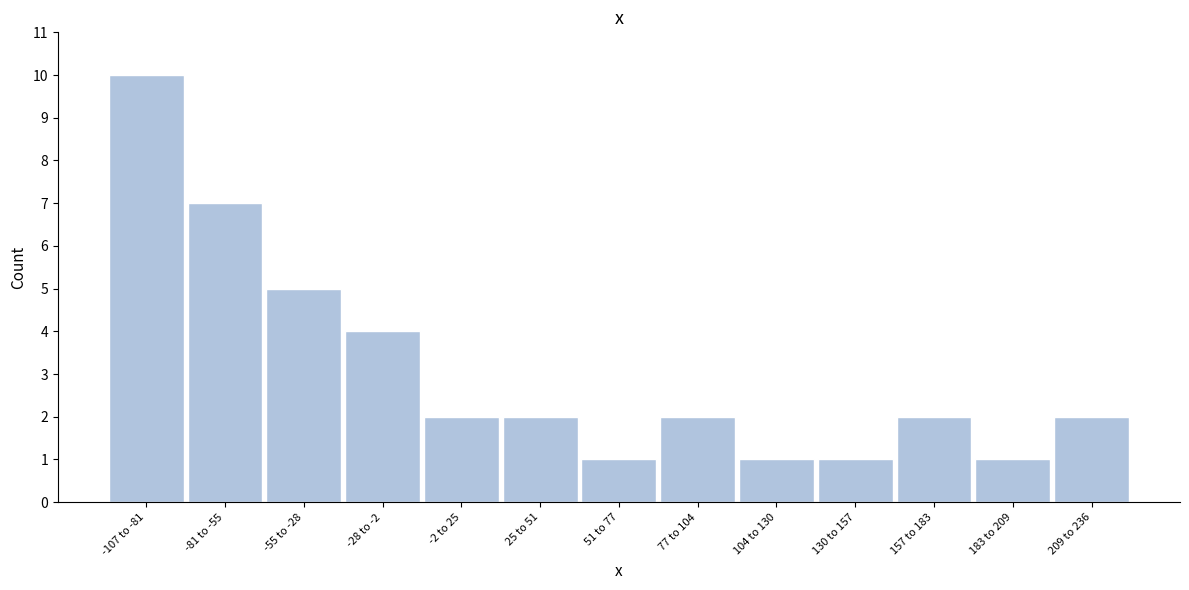

Reading right to left, list all the values displayed in this chart.

2	1	2	1	1	2	1	2	2	4	5	7	10